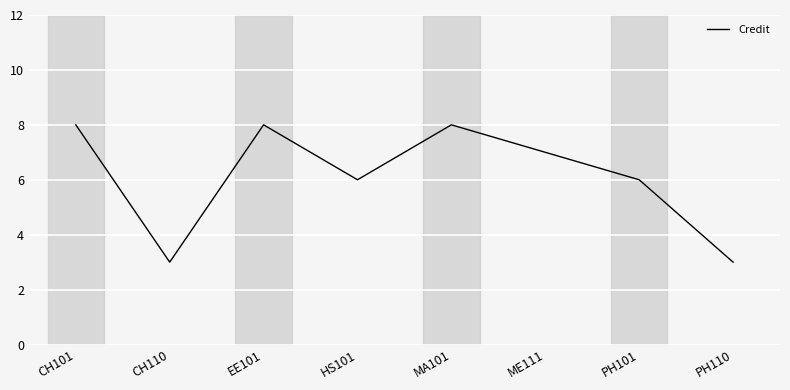

Approximately how many times larger is the value at CH110 compared to CH101?

0.4